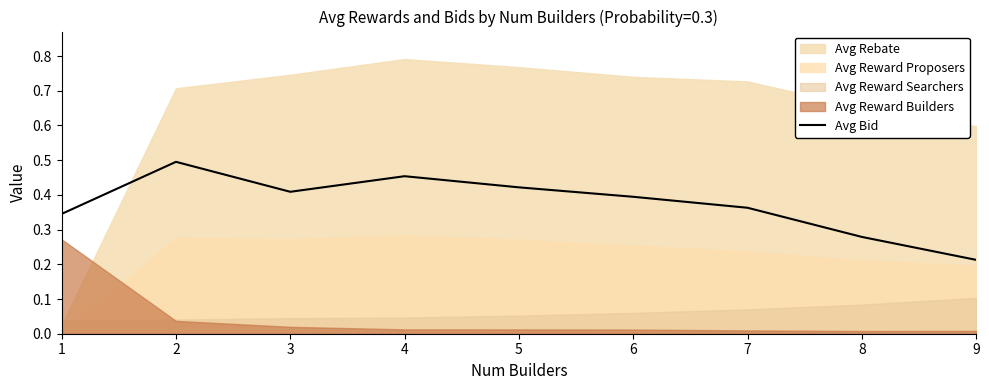

How many interior local peaks (higher than both neighbors) does the data have?

2